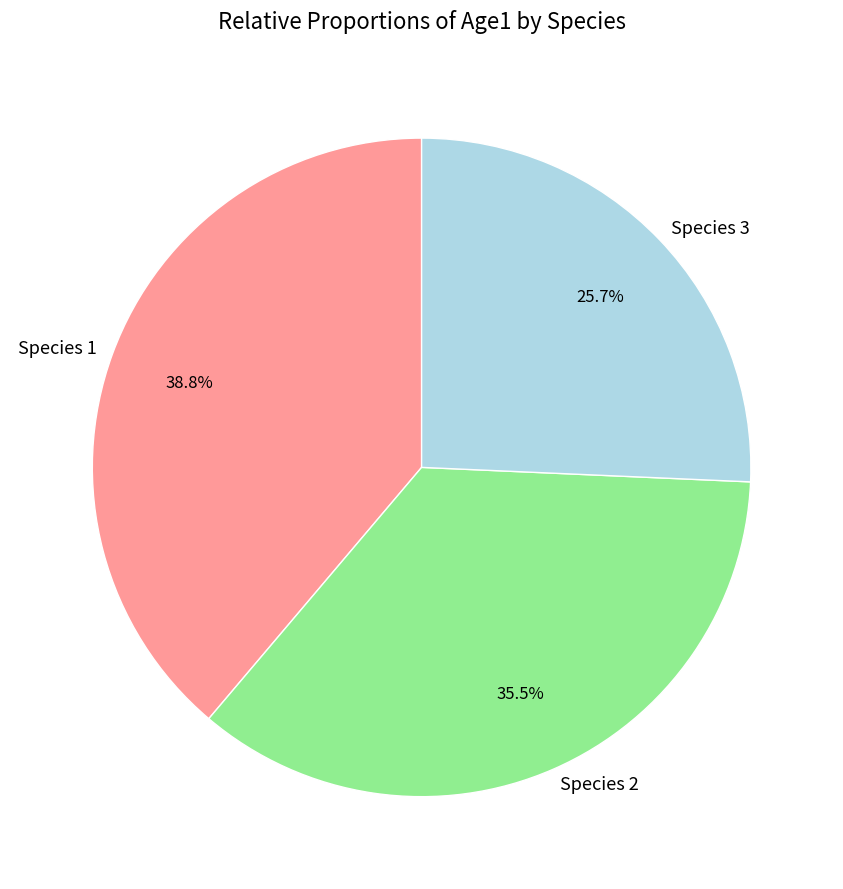

To the nearest percent, what is the difference between the largest and smallest slice percentages?

13%